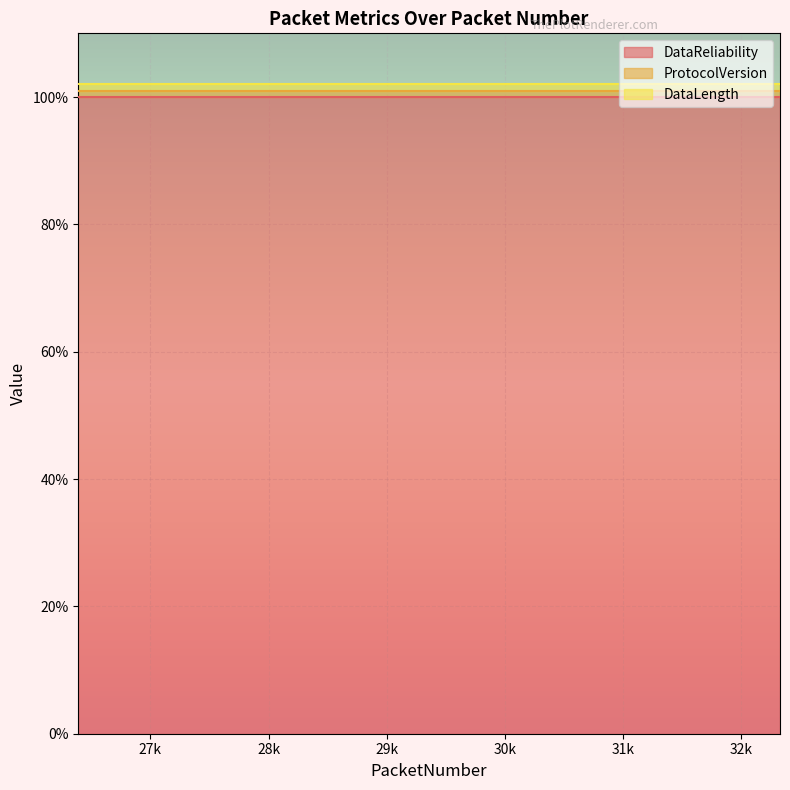

At which category is the sum across all series the highest?

26390